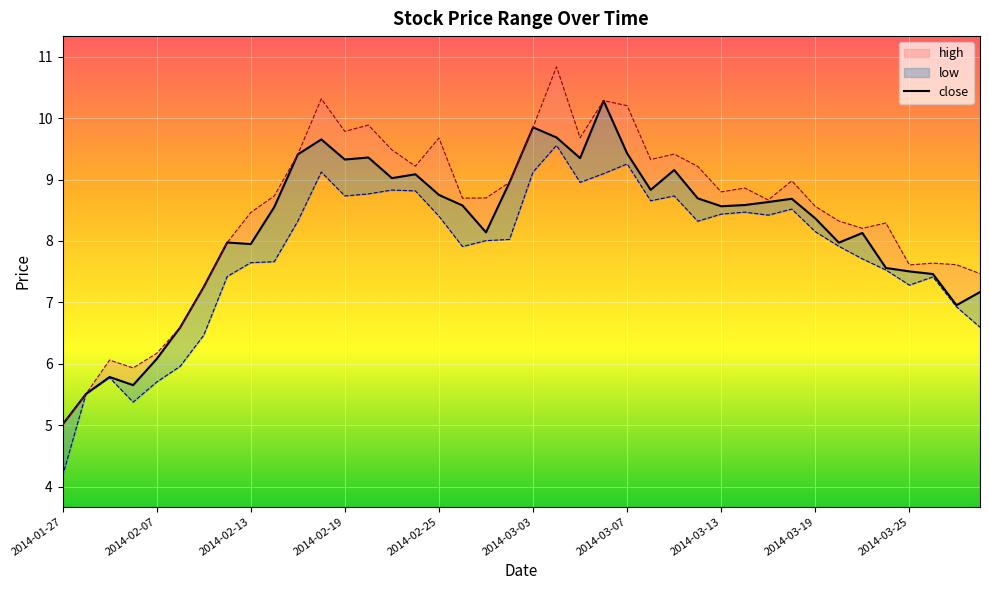

What is the change in value from 10 to 36?

-1.9